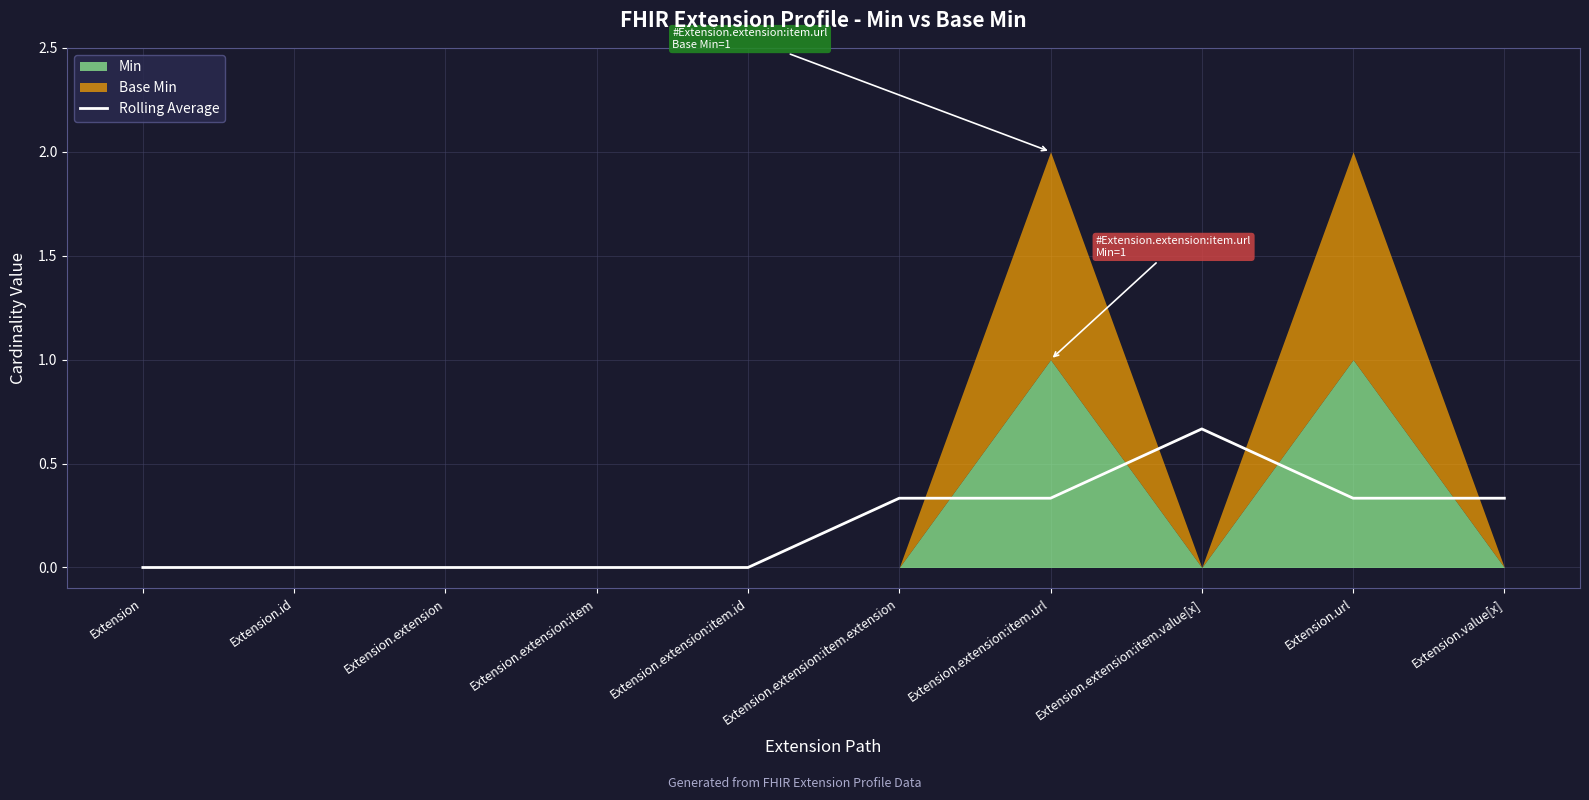

What position from the right is Extension?

10